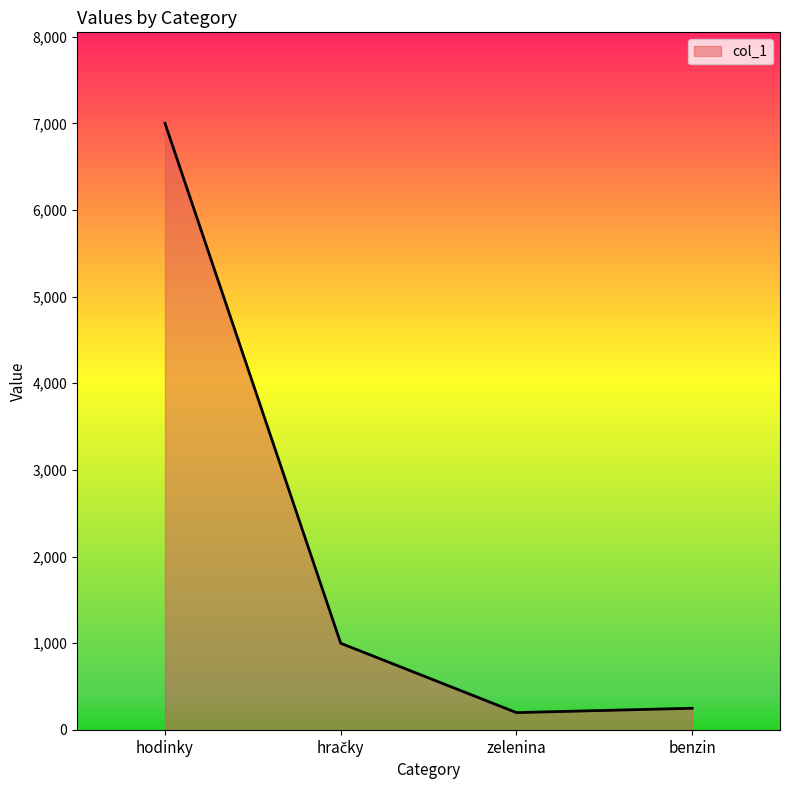

How many values are below 1000?

2